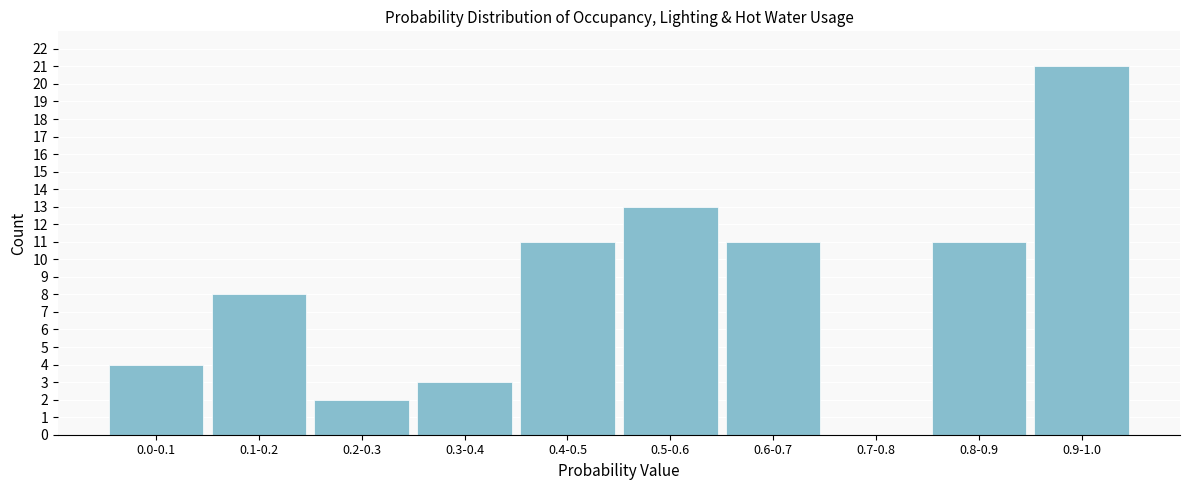

Reading right to left, transcribe all the data shown in this chart.

0.9-1.0=21	0.8-0.9=11	0.7-0.8=0	0.6-0.7=11	0.5-0.6=13	0.4-0.5=11	0.3-0.4=3	0.2-0.3=2	0.1-0.2=8	0.0-0.1=4